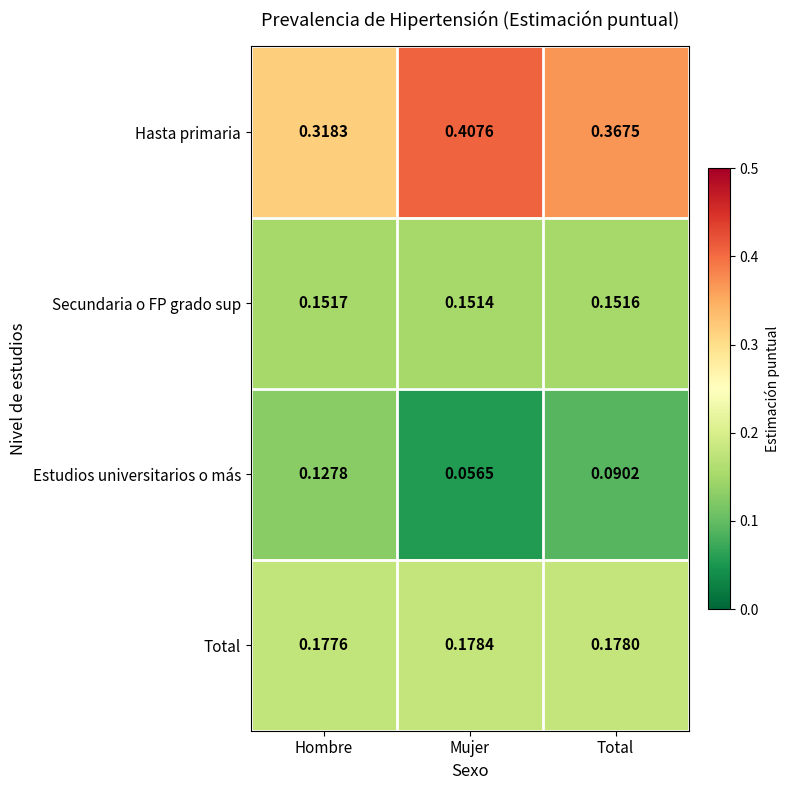

At which label is Total closest to 0?

Hombre